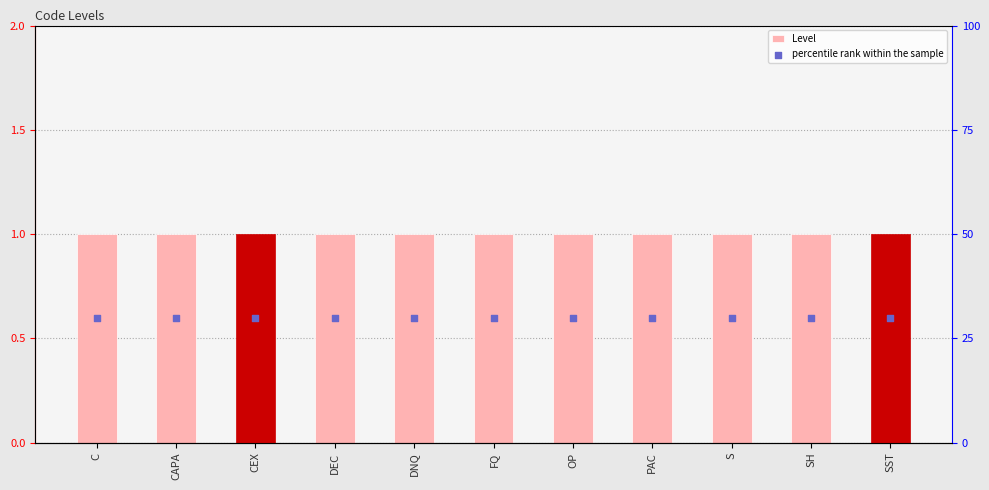

At which category is the sum across all series the highest?

C